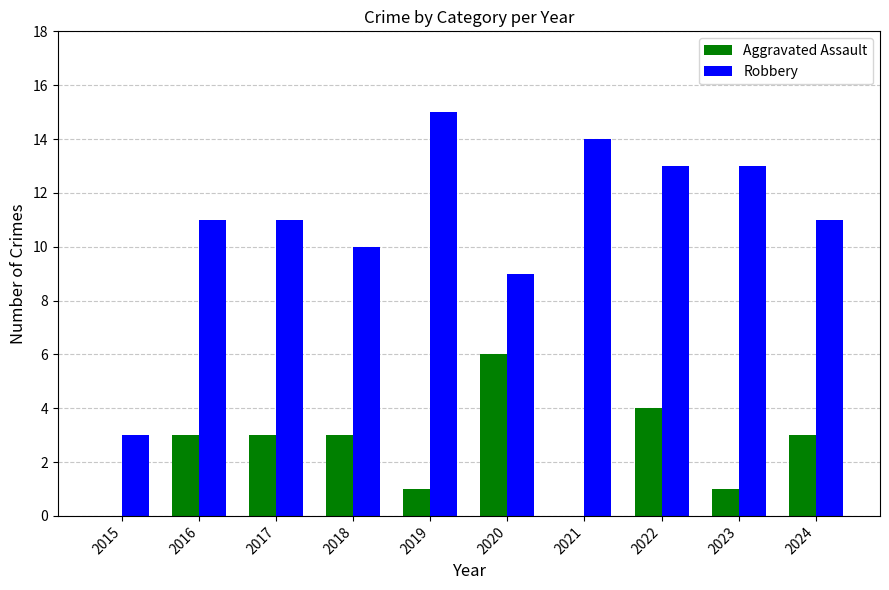

Does the chart contain stacked bars?

No